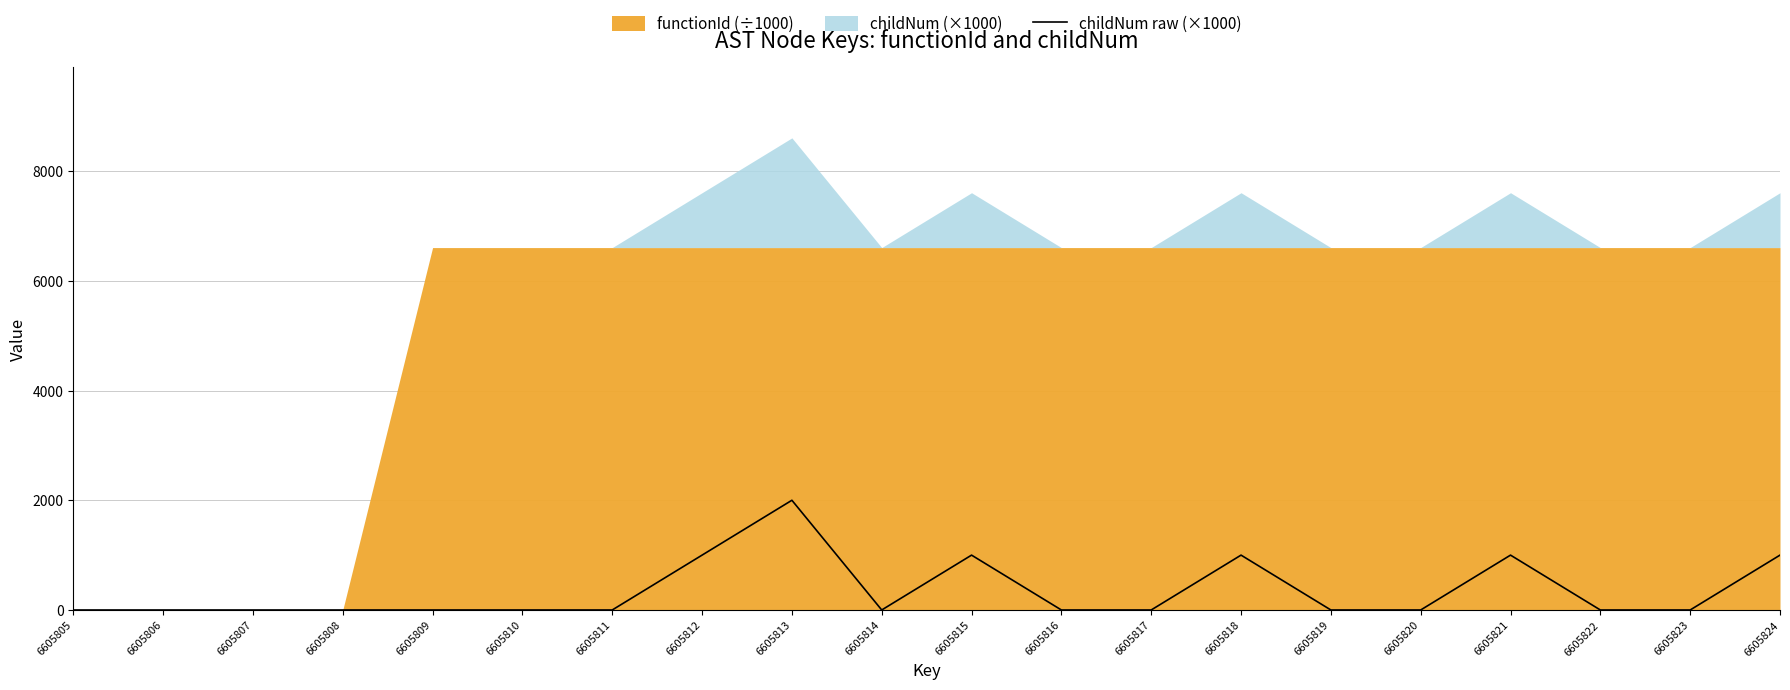

Which label corresponds to the smallest value in the chart?

6605805